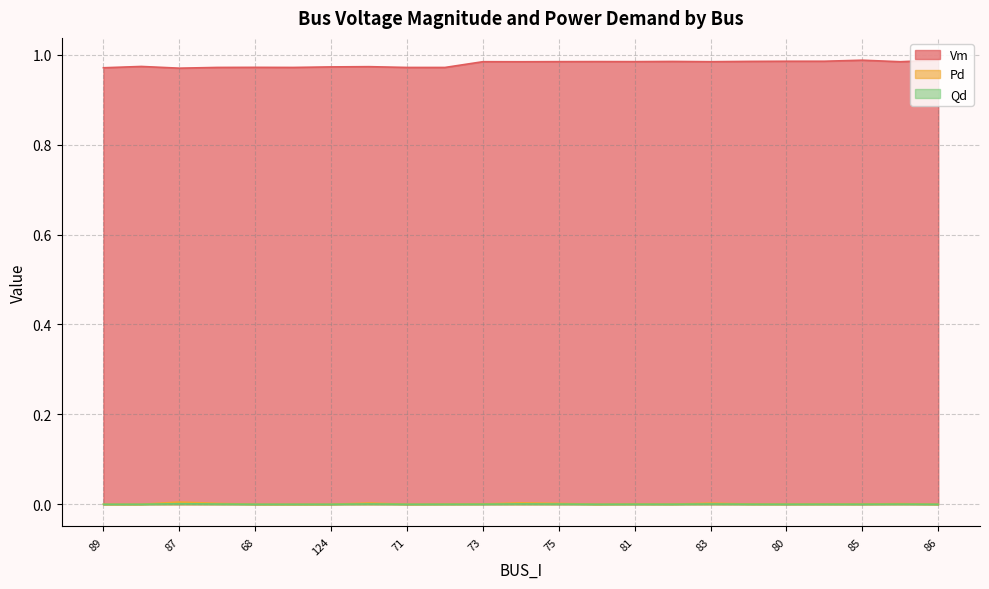

Which category has the lowest value in the Pd series?

89